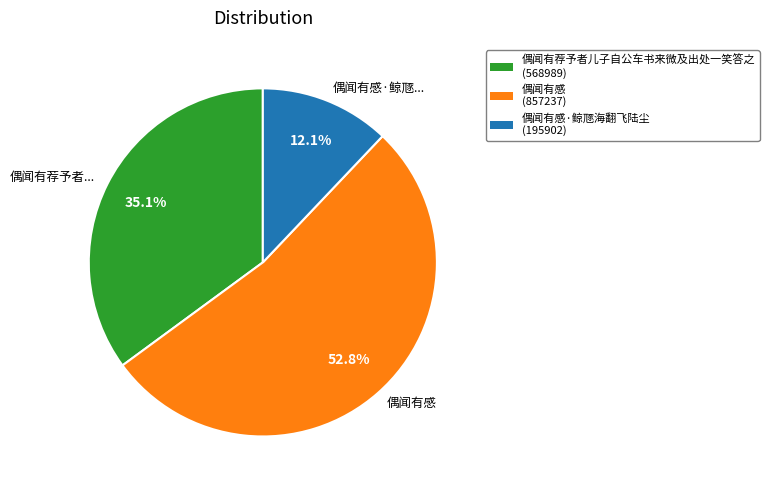

Which category has the biggest portion of the pie?

偶闻有感